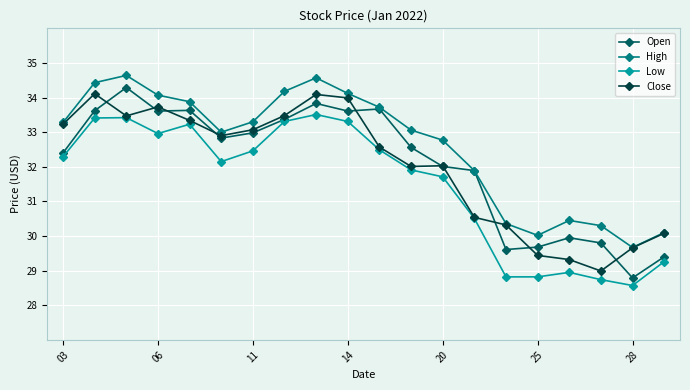

At how many categories does at least one series exceed 31?

14